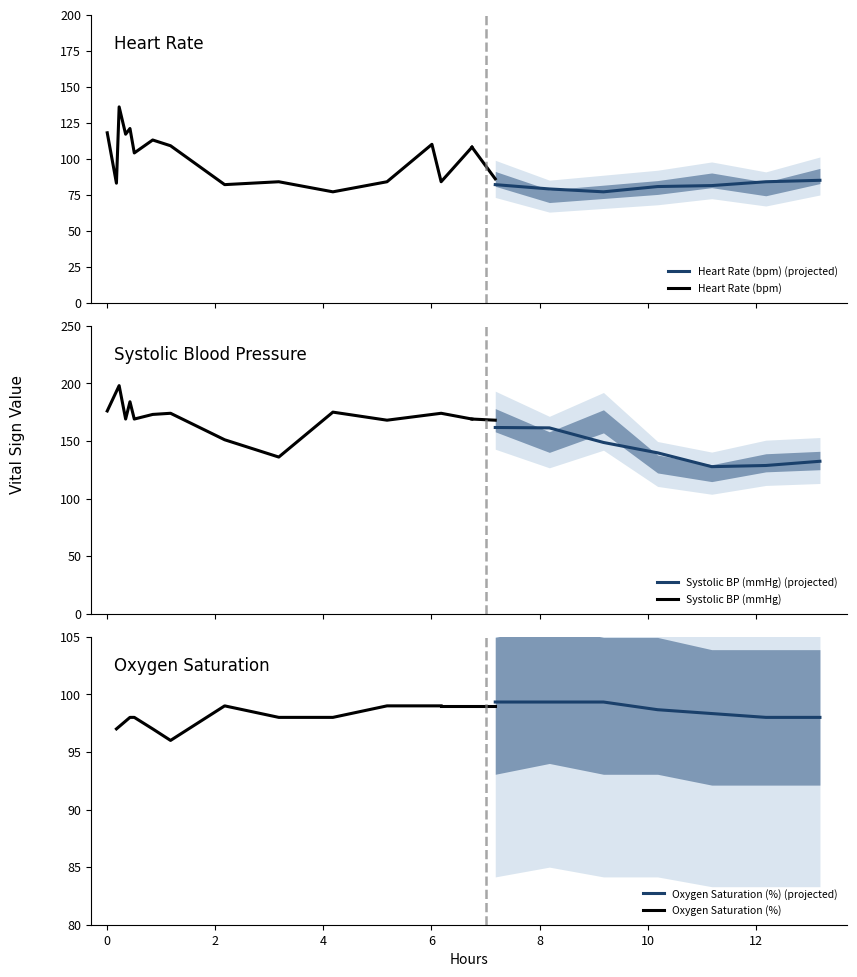

What is the minimum value for Heart Rate (bpm) (projected)?

77.0